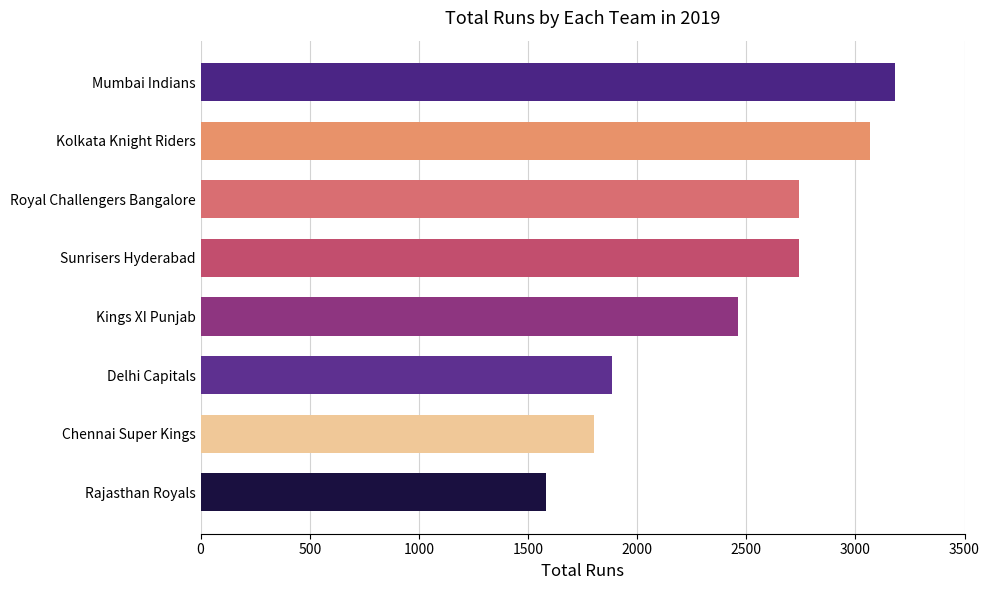

At which label is the value closest to 2382?

Kings XI Punjab